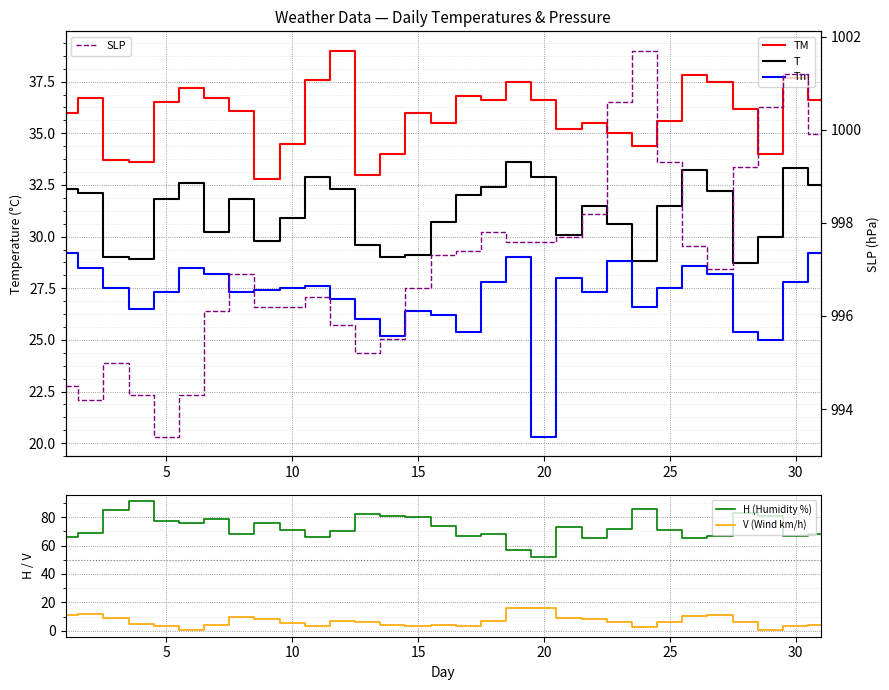

True or false: V (Wind km/h) and H (Humidity %) cross at least once.

False